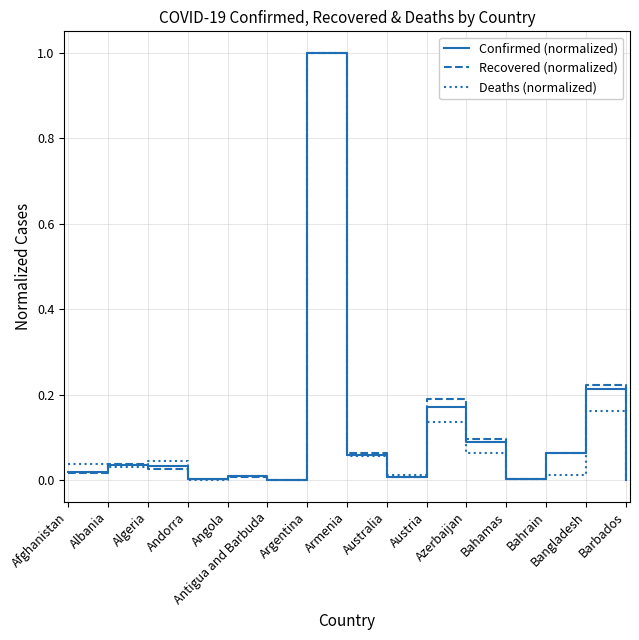

Which category has the highest value across all series?

Argentina